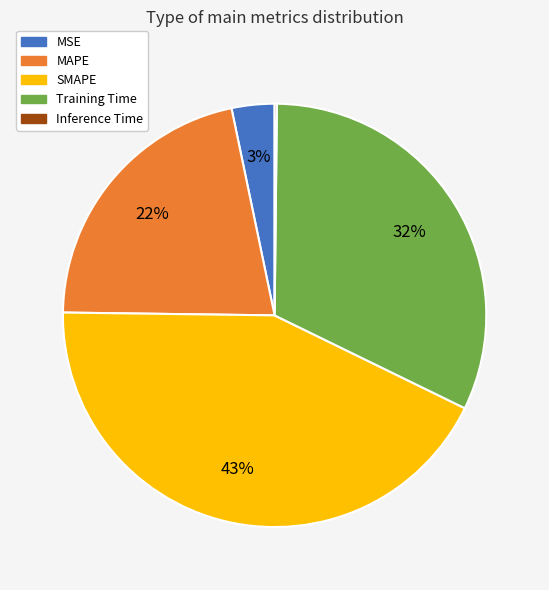

Which category has the biggest portion of the pie?

SMAPE